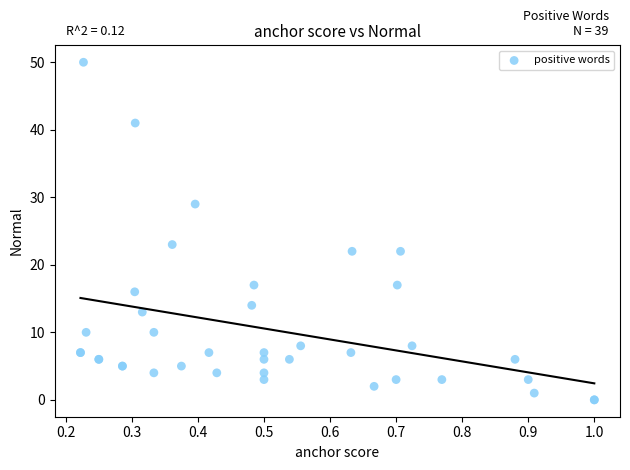

What Y value in the scatter plot is closest to 25?

23